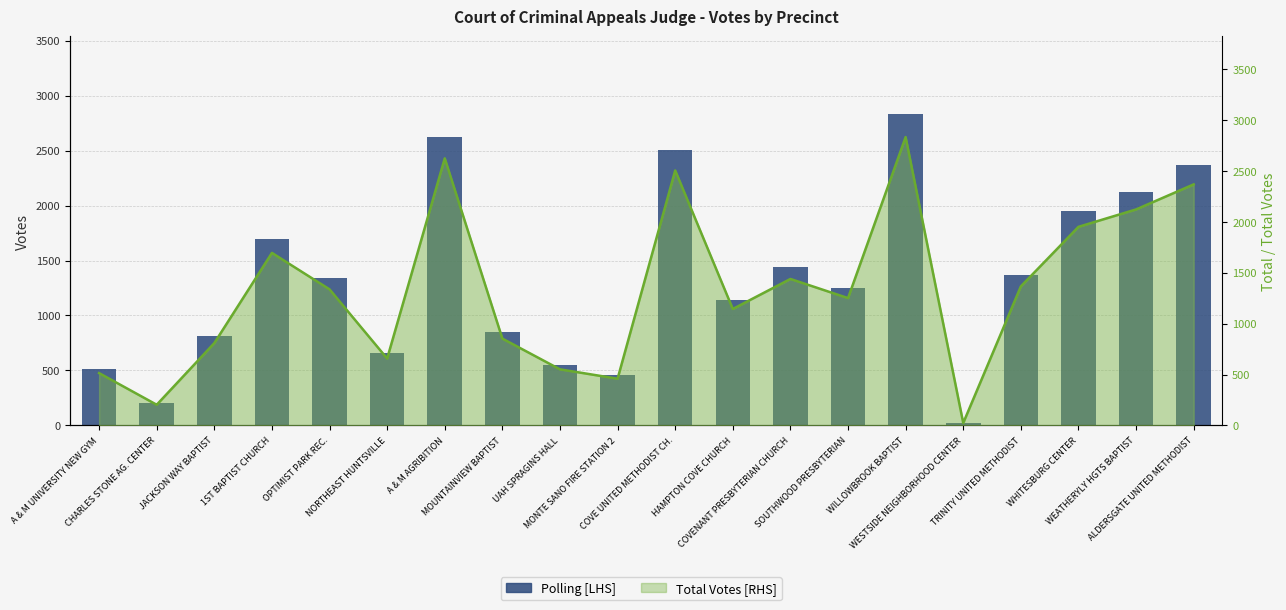

Which series has the largest total across all categories?

Polling